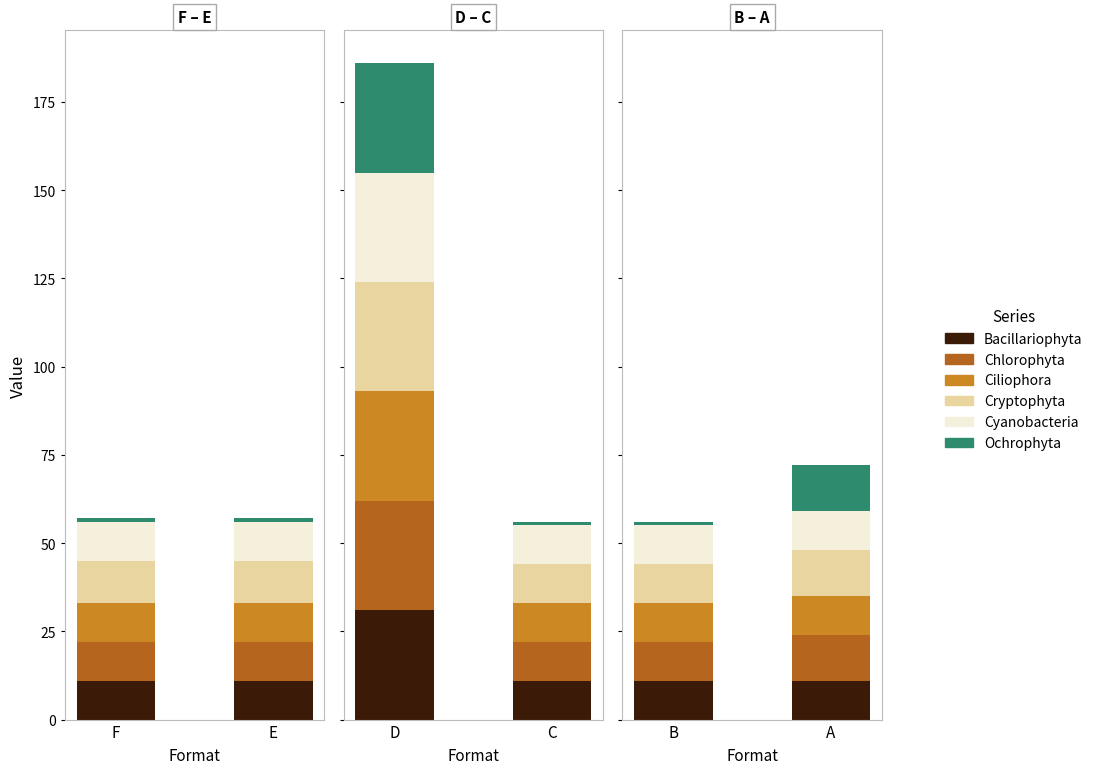

Is it true that Bacillariophyta equals 16 at A?

False